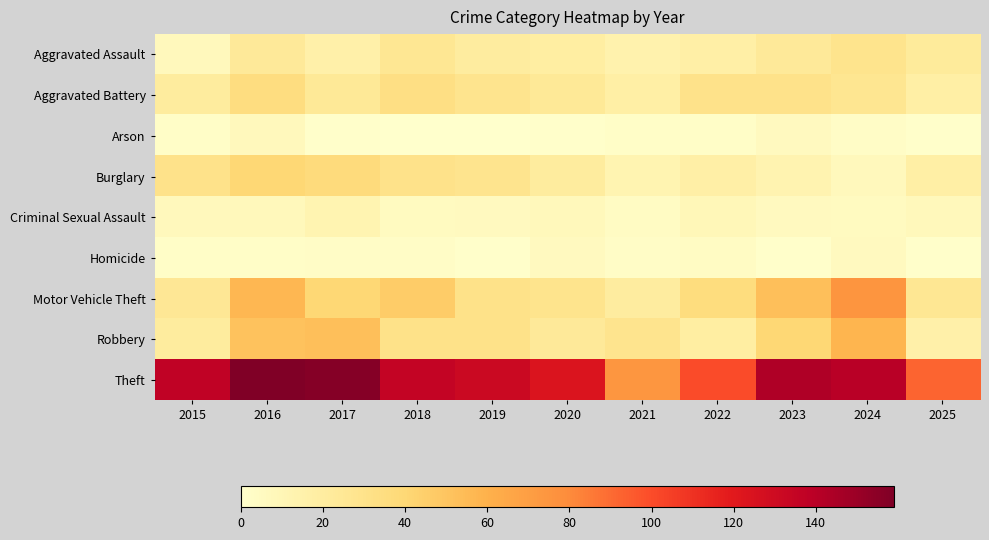

What is the spread (max minus min) of values at 2018?

136